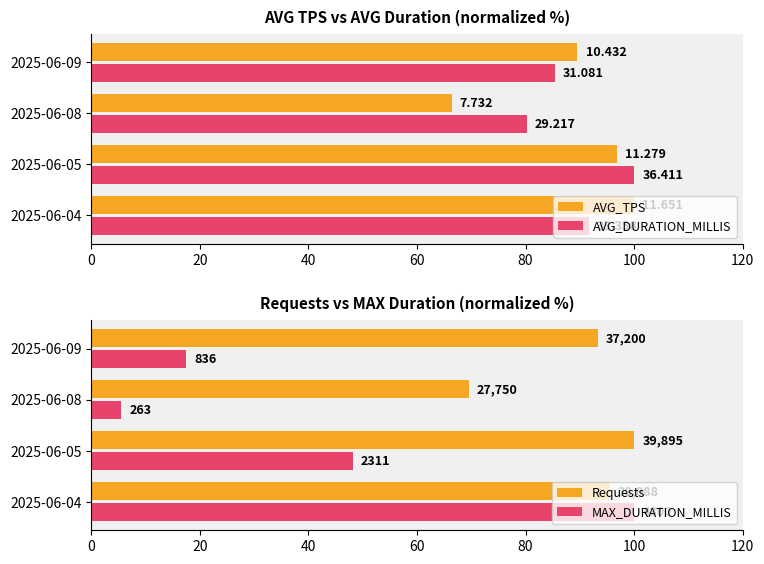

Which series has the largest total across all categories?

Requests